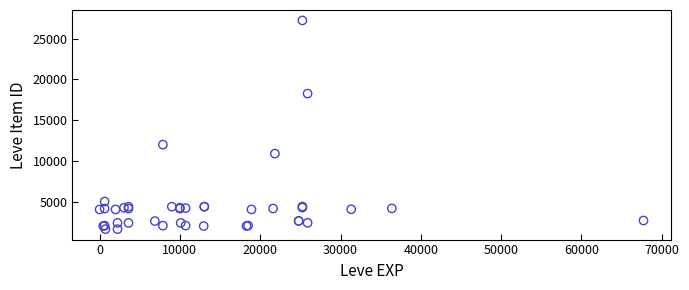

What Y value in the scatter plot is closest to 14448?

12018